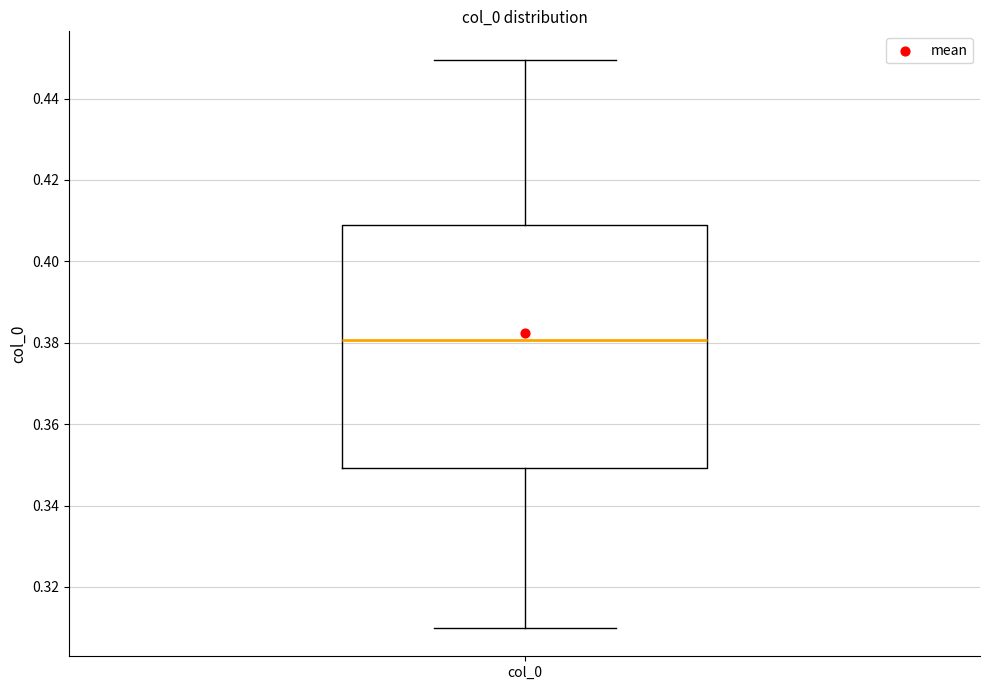

Read this box plot against the y-axis: the position of the median line, the range covered by the box, and the ends of both whiskers. The values are not printed on the chart, so give them approximately, as read against the axis.

median 0.380, box 0.350 to 0.408, whiskers 0.310 to 0.450